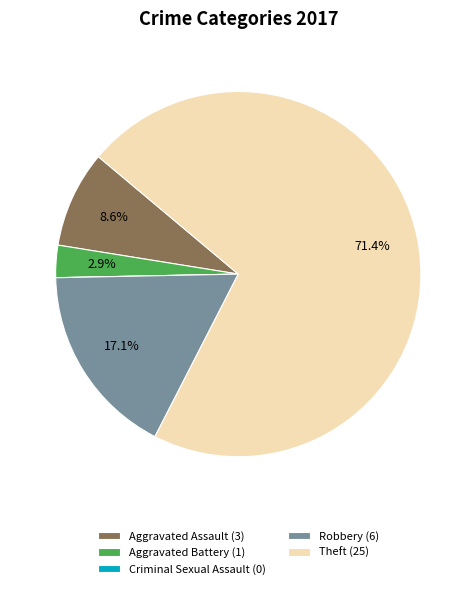

What is the total percentage of Aggravated Battery and Robbery?

20.0%